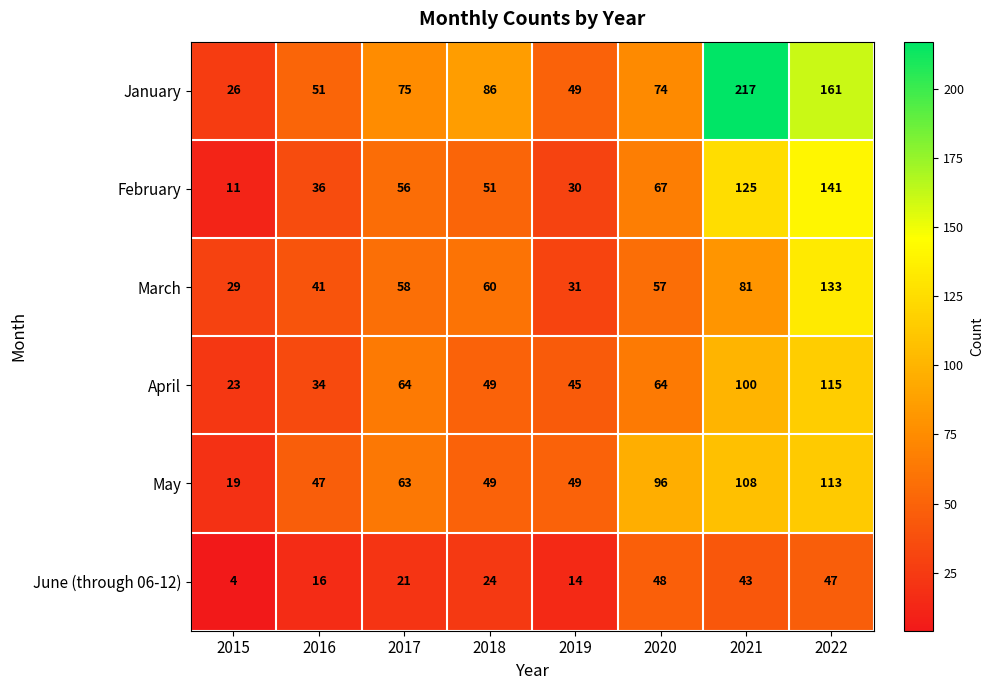

At how many categories does at least one series exceed 188?

1